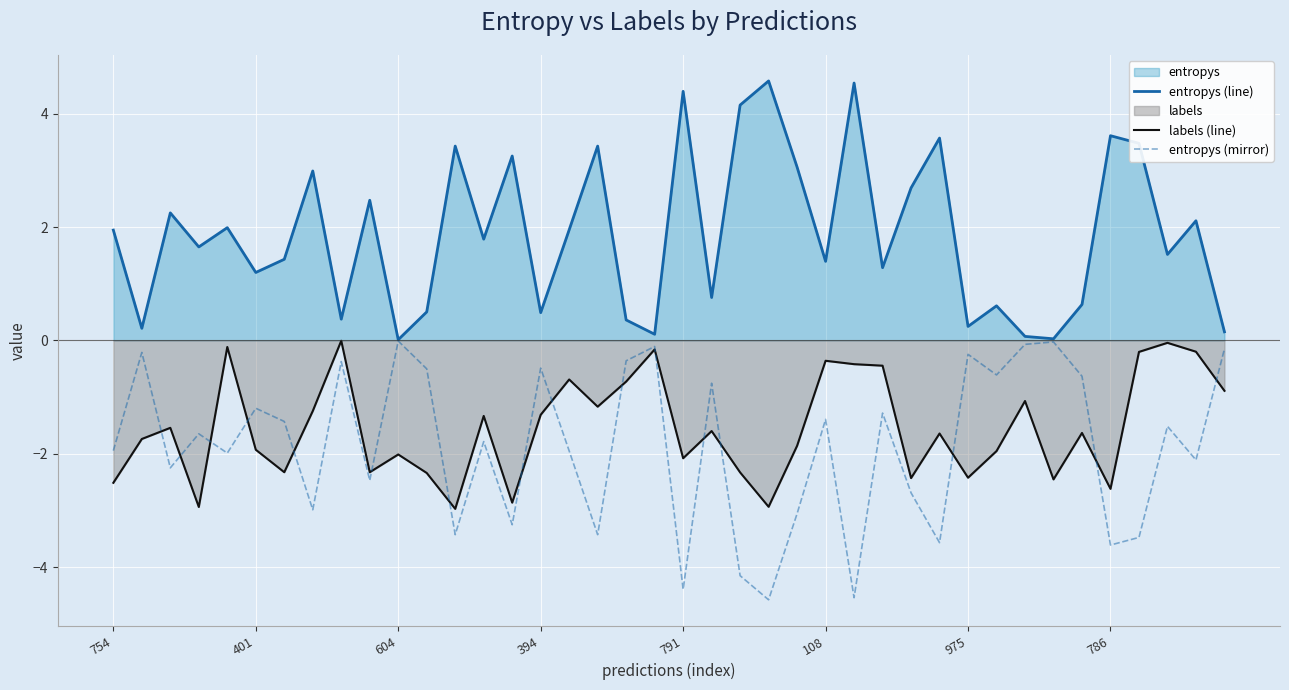

What is the highest value of the entropys (line) series?

4.6